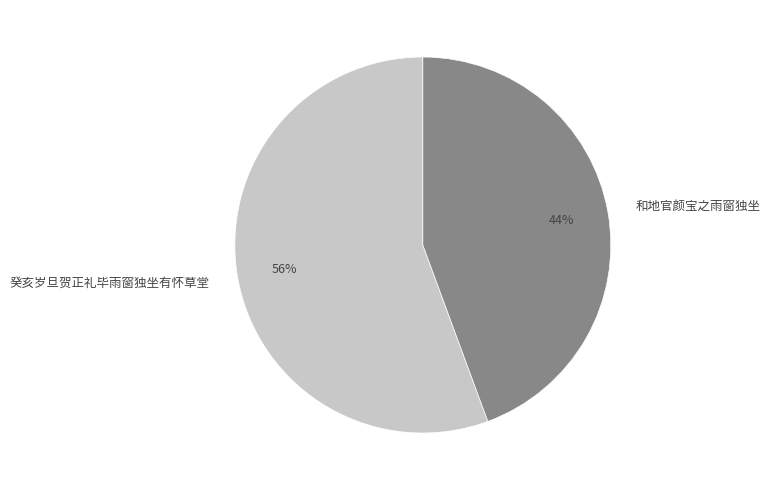

Approximately how many times larger is the value at 和地官颜宝之雨窗独坐 compared to 癸亥岁旦贺正礼毕雨窗独坐有怀草堂?

0.8